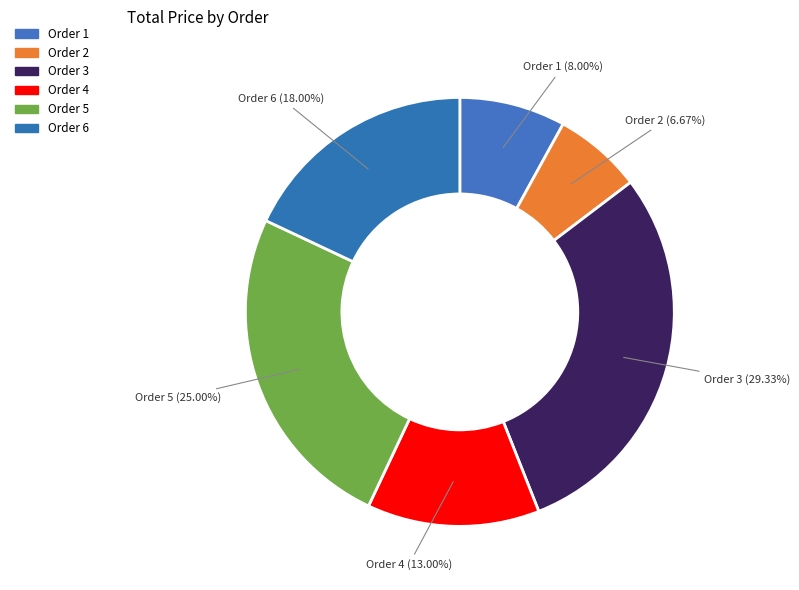

Is there any slice that represents more than half of the pie?

No